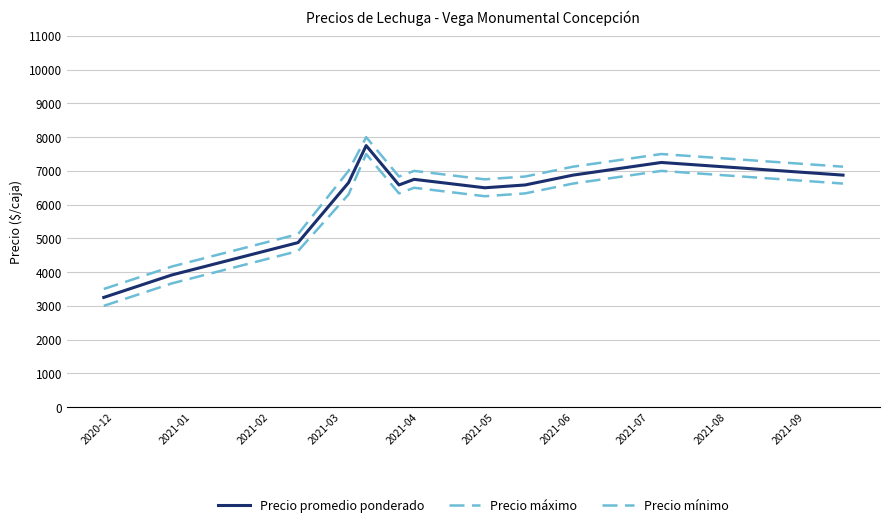

Which category has the lowest value across all series?

2020-12